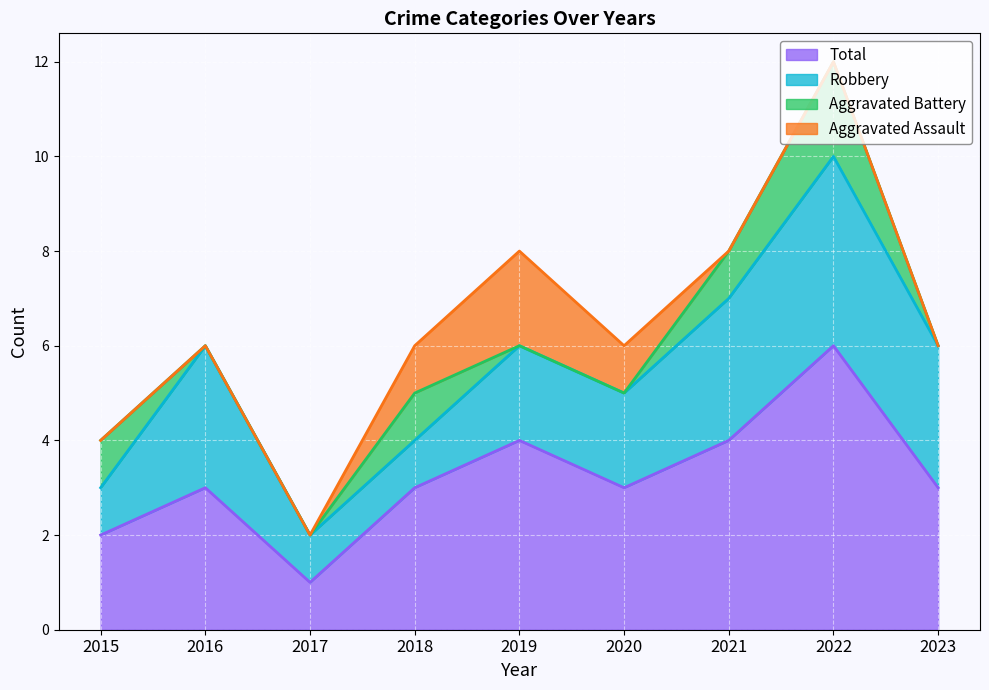

How many categories are shown in the chart?

9